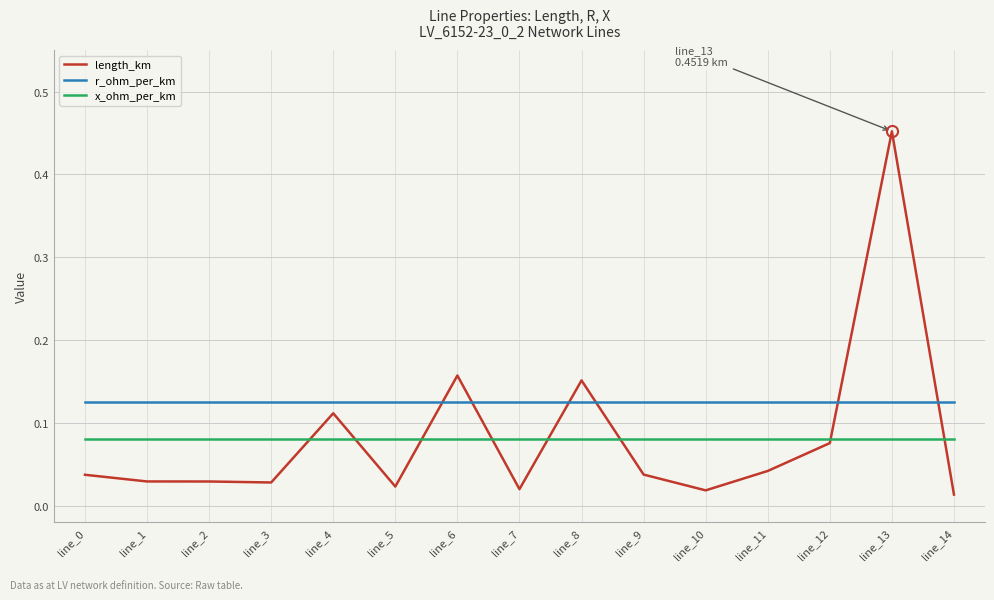

Where do length_km and x_ohm_per_km first cross each other?

line_3 and line_4